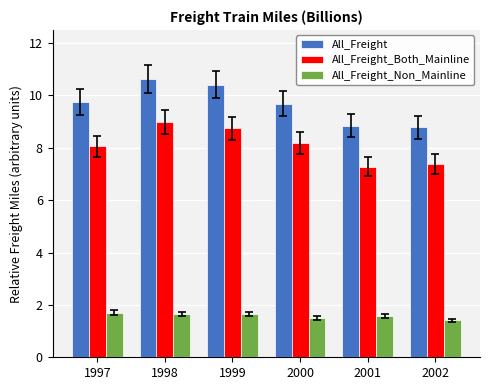

The value of All_Freight at 2001 is 3.2. True or false?

False